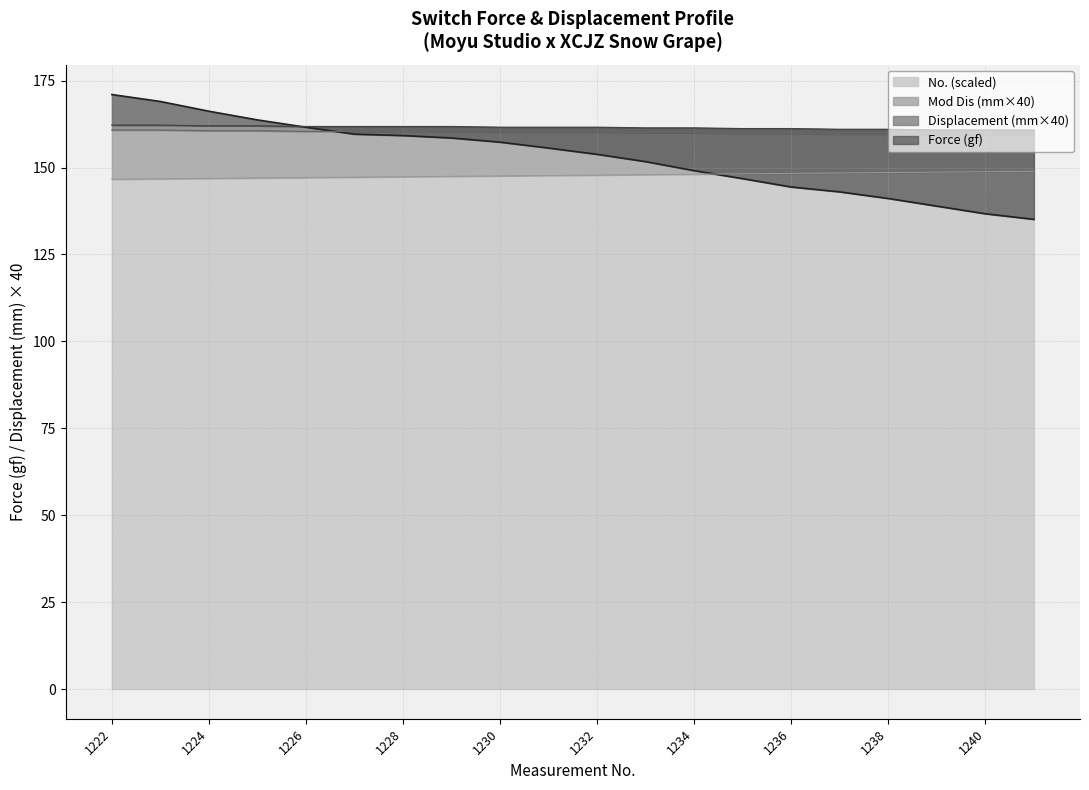

Which category has the lowest value in the Displacement (mm) series?

1239